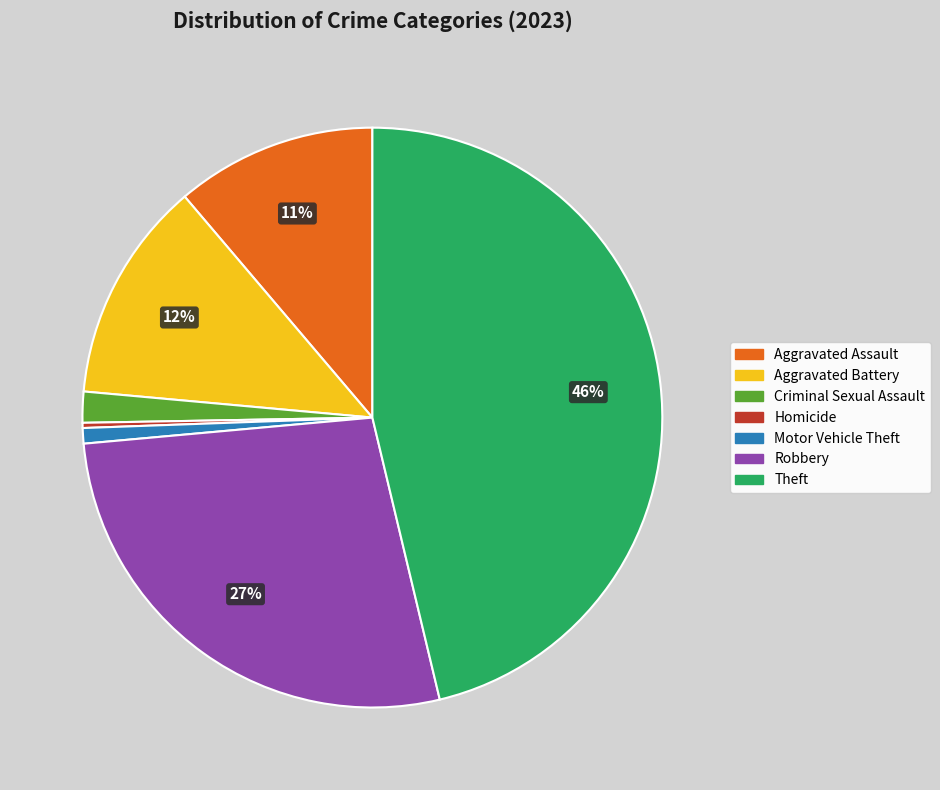

To the nearest percent, what is the difference between the largest and smallest slice percentages?

46%